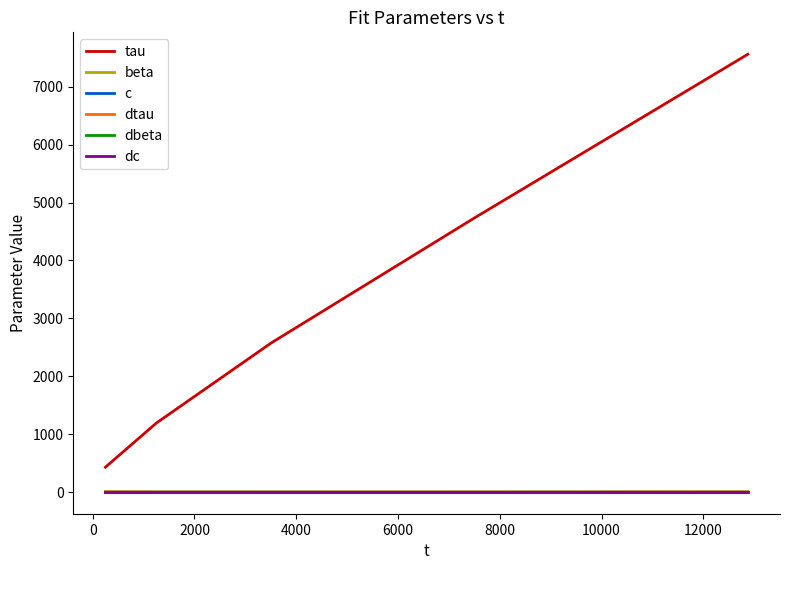

Is this an area chart (filled region under the line)?

No